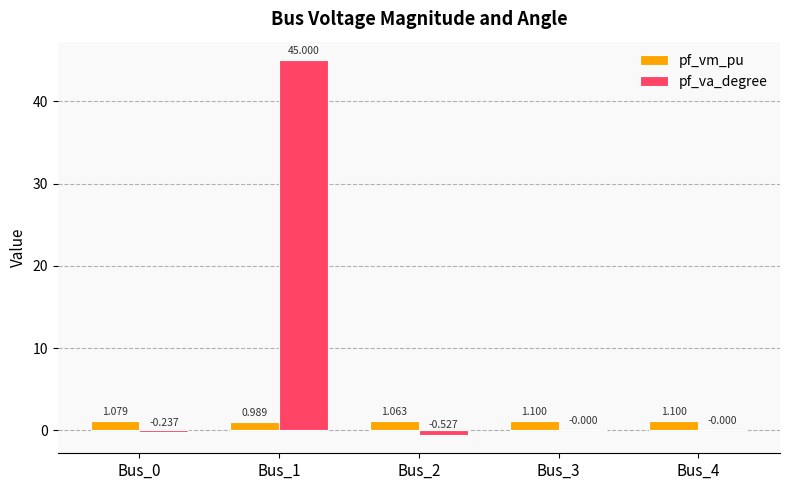

What is the total value across all series at Bus_4?

1.1